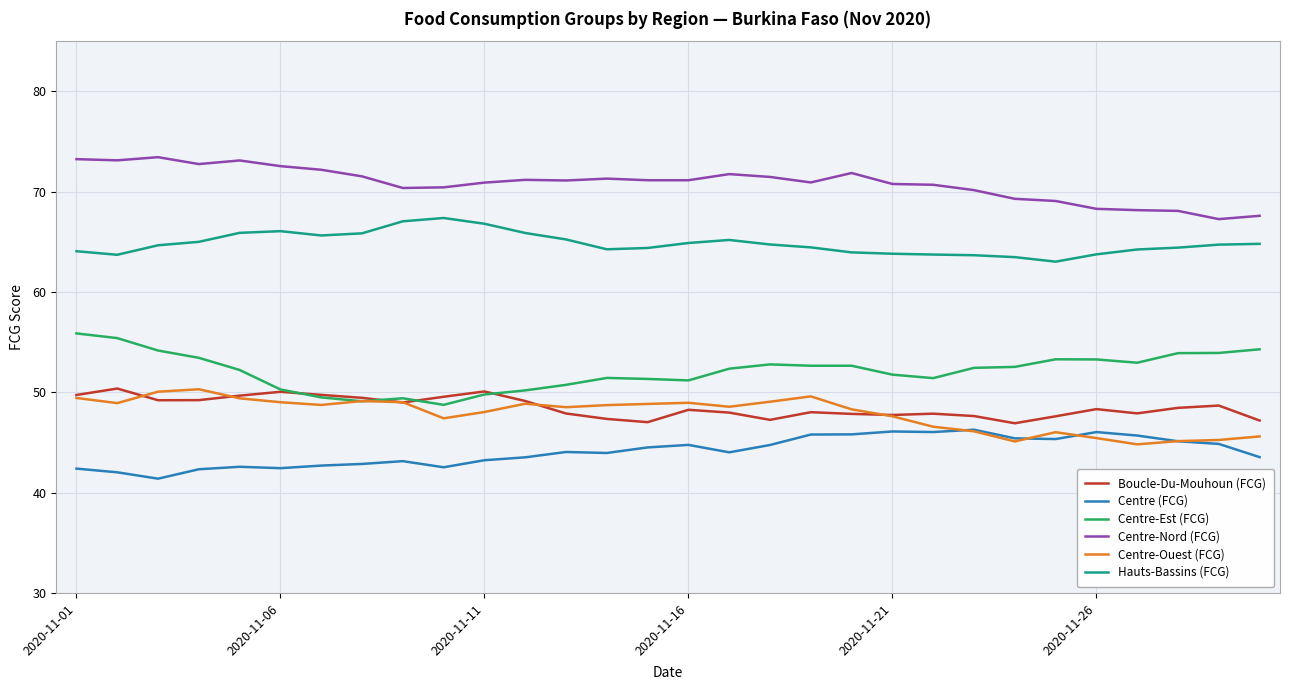

What is the maximum value shown in the chart?

73.4